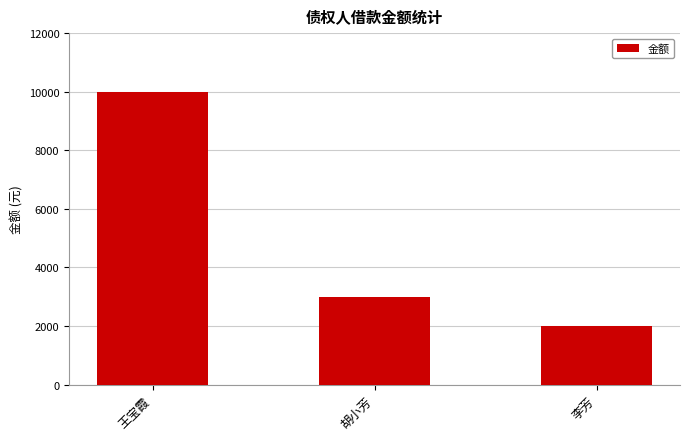

What is the approximate value at 李芳, to the nearest 10?

2000